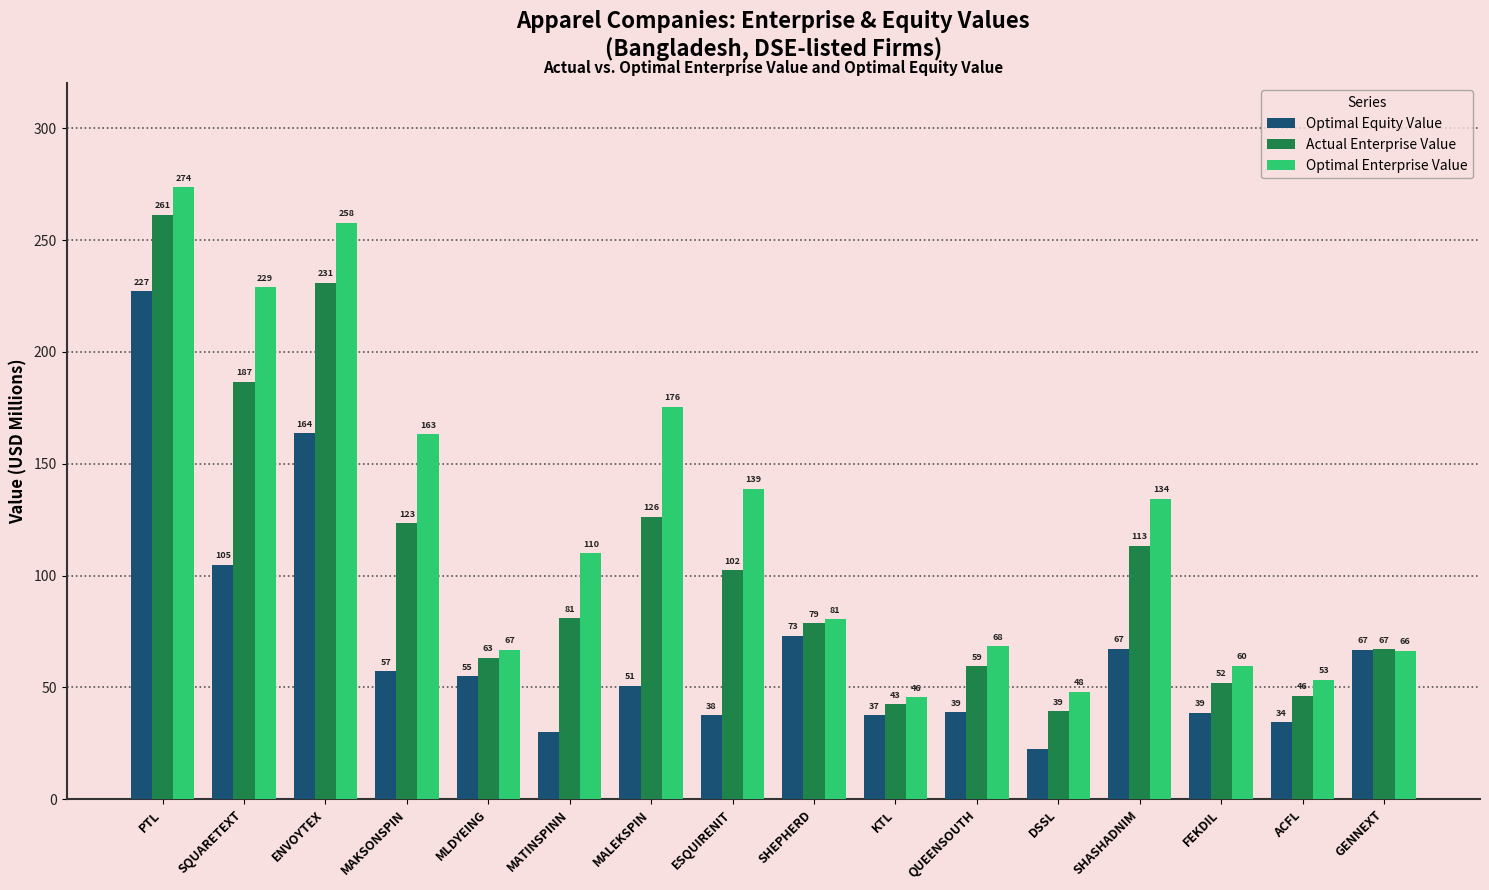

What is the maximum value shown in the chart?

273.6